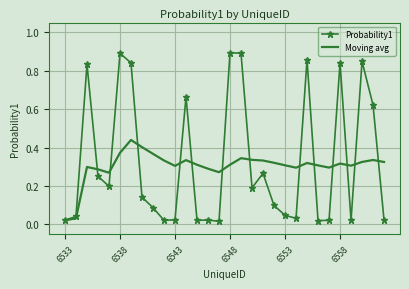

True or false: Probability1 has more than 0 interior local peaks.

True